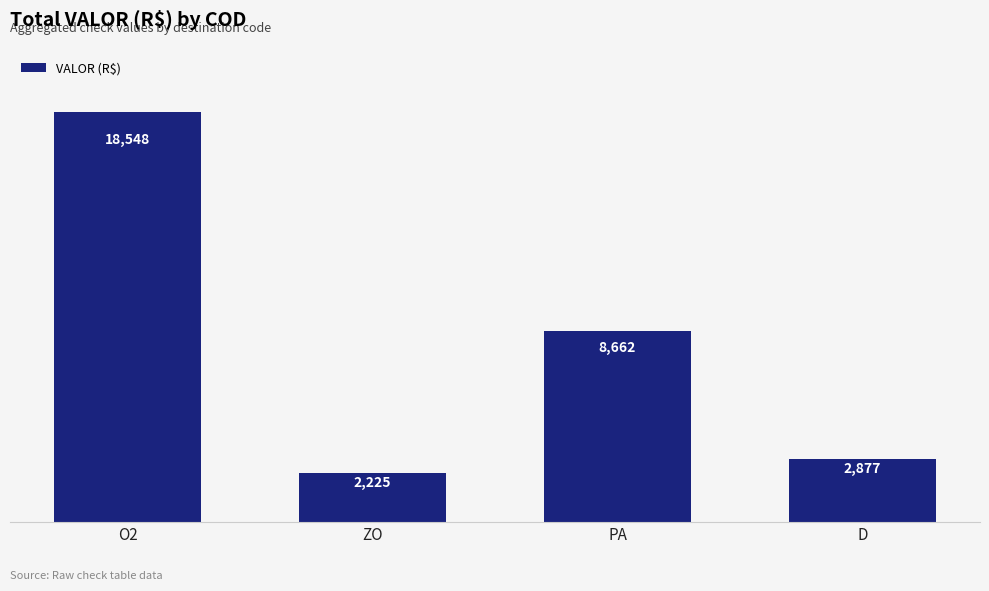

Rank the categories by value from lowest to highest.

ZO, D, PA, O2